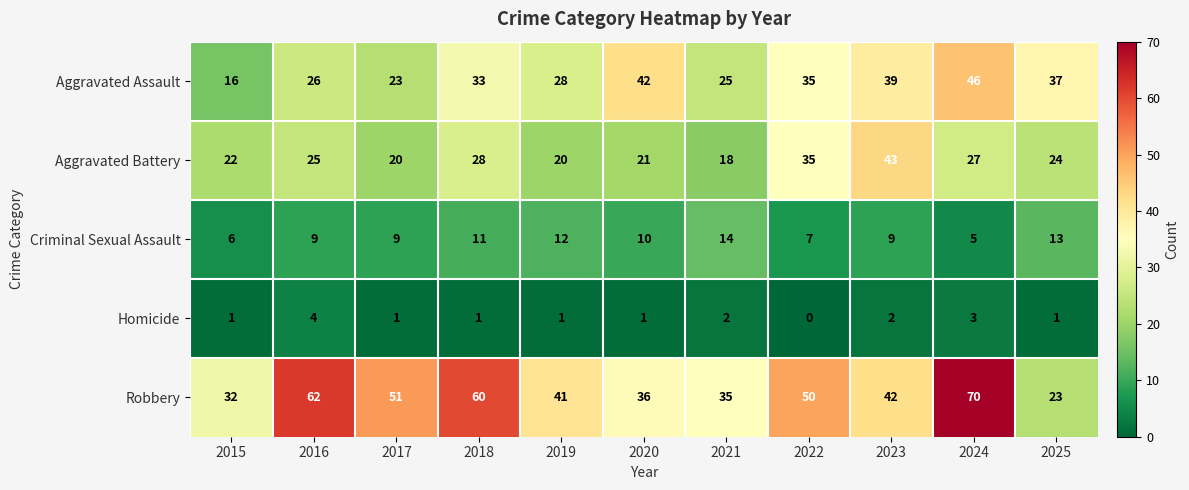

Which category has the highest value in the Aggravated Battery series?

2023